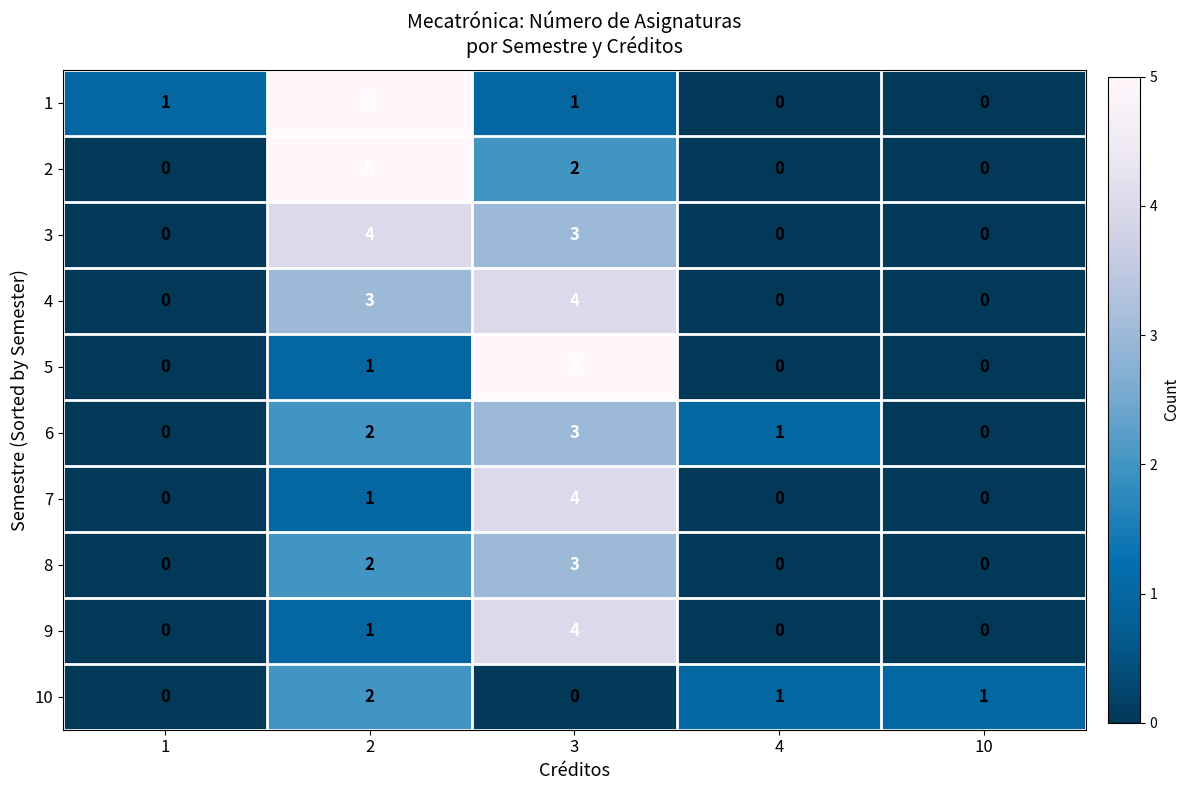

What is the total value across all series at 4?

2